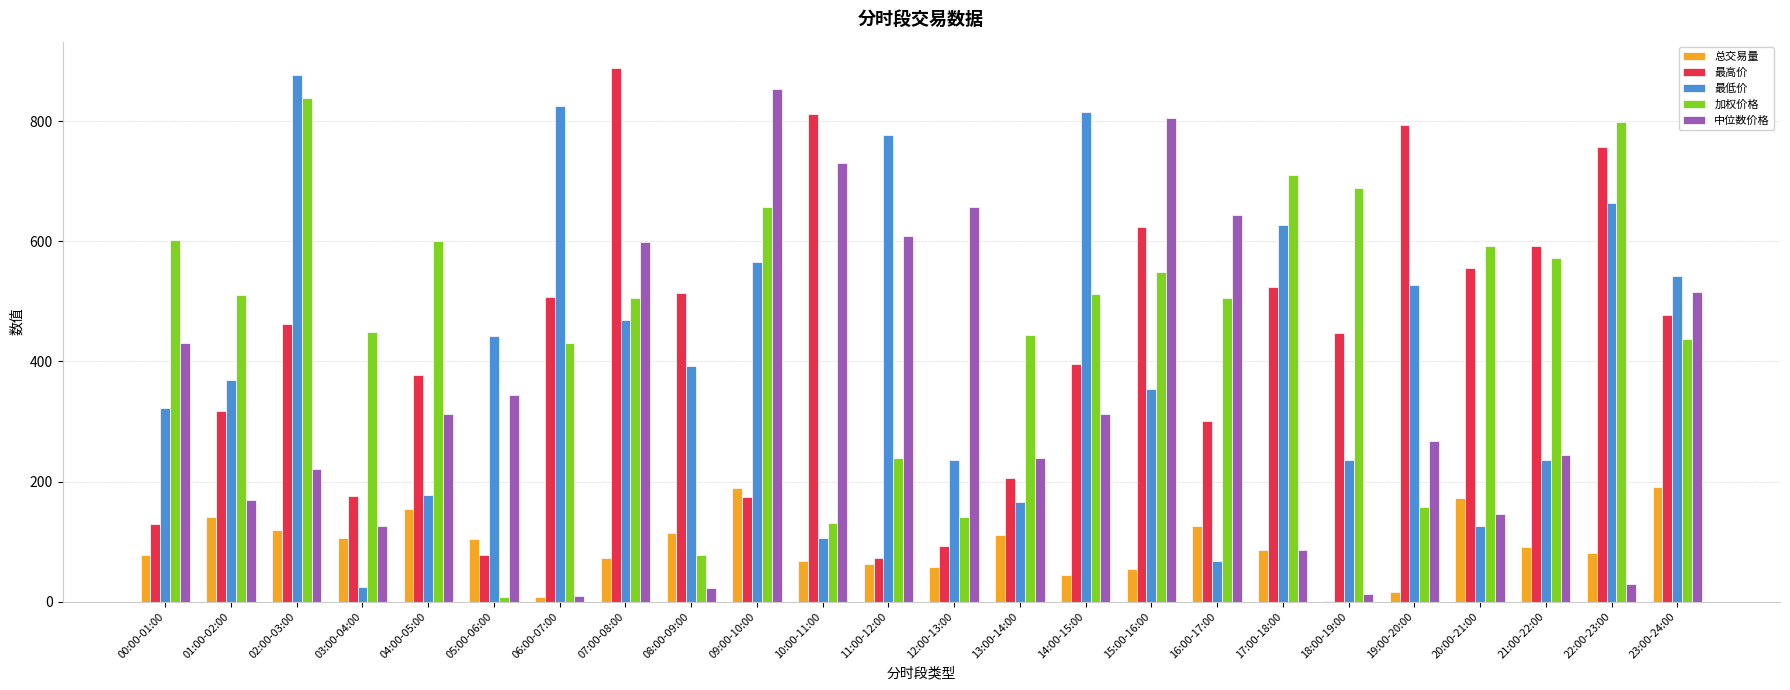

Count the number of data series in this chart.

5